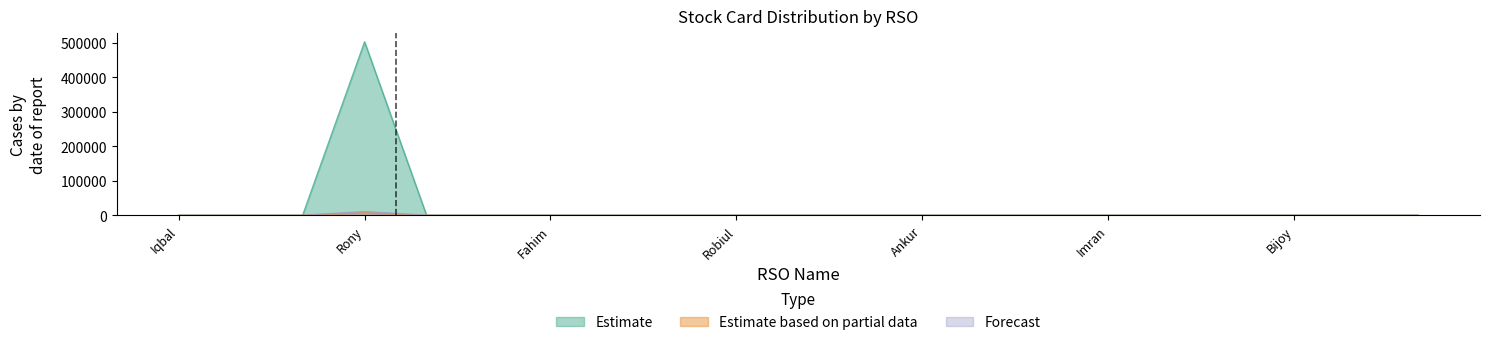

Reading left to right, transcribe all the data shown in this chart.

Estimate: Iqbal=0	Shajib=0	Ramjan=0	Rony=502364	Midul=0	Nayeem=0	Fahim=0	Rubel=0	Akram=0	Robiul=0	Koushik=0	Sweet=0	Ankur=0	Aslam=0	Rimon=0	Imran=0	Riko=0	Mamun=0	Bijoy=0	Nishan=0	Alomgir=0
Estimate based on partial data: Iqbal=0	Shajib=0	Ramjan=0	Rony=7980	Midul=0	Nayeem=0	Fahim=0	Rubel=0	Akram=0	Robiul=0	Koushik=0	Sweet=0	Ankur=0	Aslam=0	Rimon=0	Imran=0	Riko=0	Mamun=0	Bijoy=0	Nishan=0	Alomgir=0
Forecast: Iqbal=0	Shajib=0	Ramjan=0	Rony=10780	Midul=0	Nayeem=0	Fahim=0	Rubel=0	Akram=0	Robiul=0	Koushik=0	Sweet=0	Ankur=0	Aslam=0	Rimon=0	Imran=0	Riko=0	Mamun=0	Bijoy=0	Nishan=0	Alomgir=0